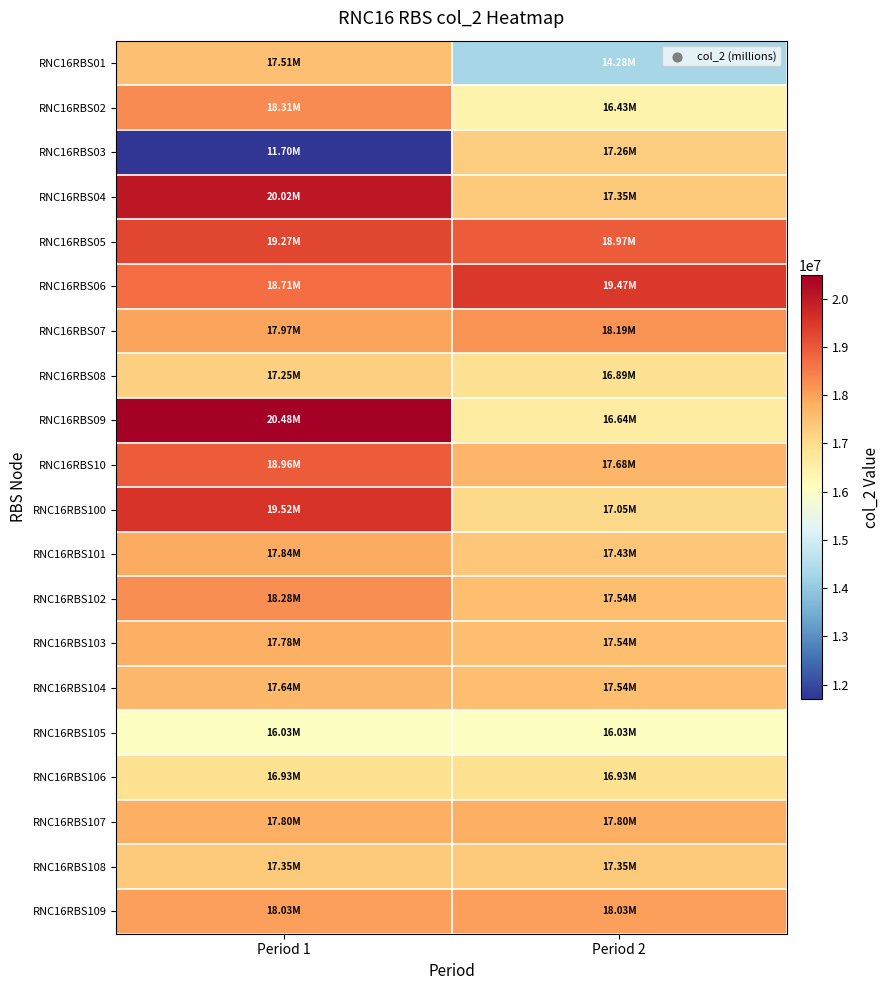

List the series in order of their peak value, lowest first.

RNC16RBS105, RNC16RBS106, RNC16RBS08, RNC16RBS03, RNC16RBS108, RNC16RBS01, RNC16RBS104, RNC16RBS103, RNC16RBS107, RNC16RBS101, RNC16RBS109, RNC16RBS07, RNC16RBS102, RNC16RBS02, RNC16RBS10, RNC16RBS05, RNC16RBS06, RNC16RBS100, RNC16RBS04, RNC16RBS09